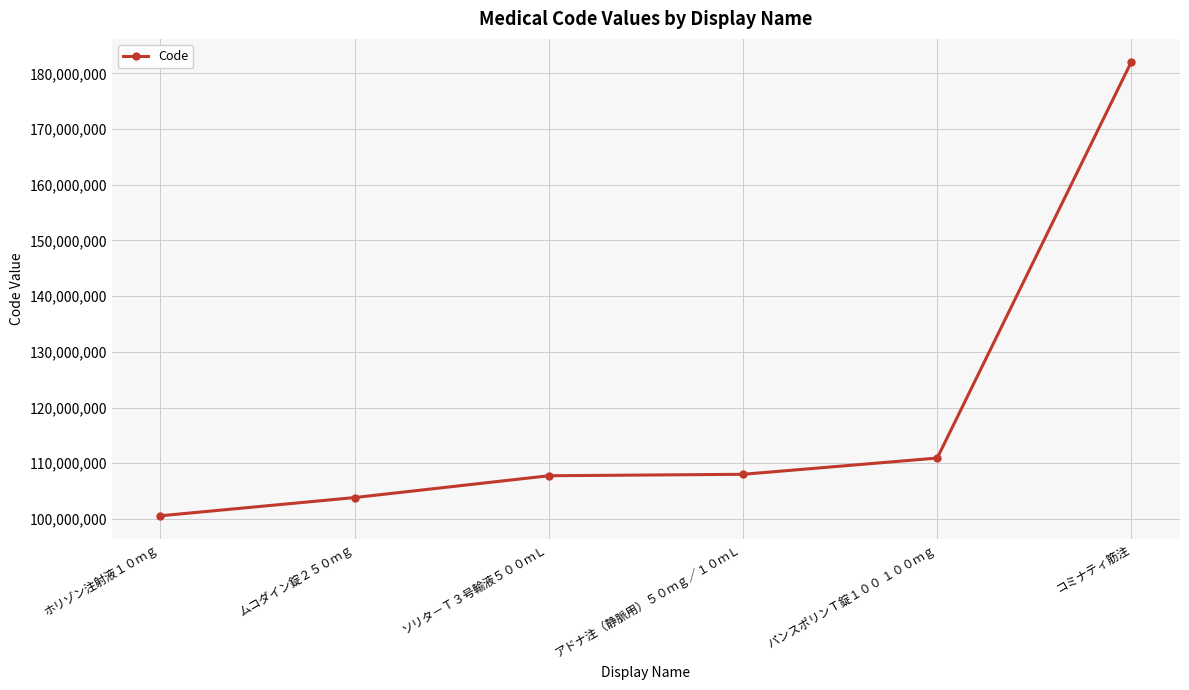

Is it true that the value at コミナティ筋注 is 182110901?

True